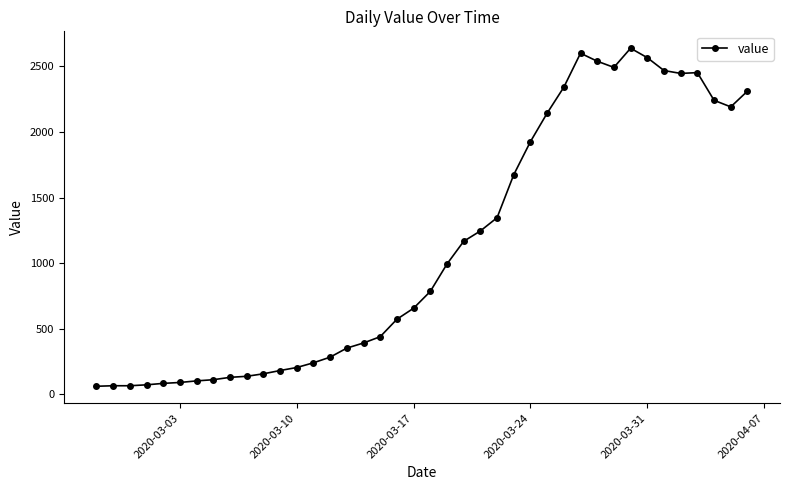

What is the average value?

1124